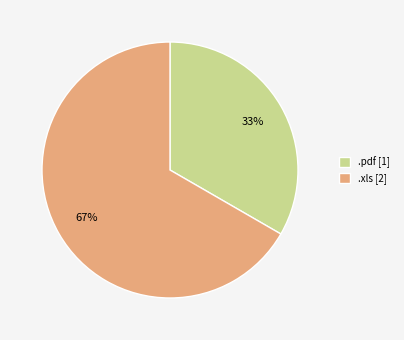

Rank the categories by value from highest to lowest.

.xls, .pdf